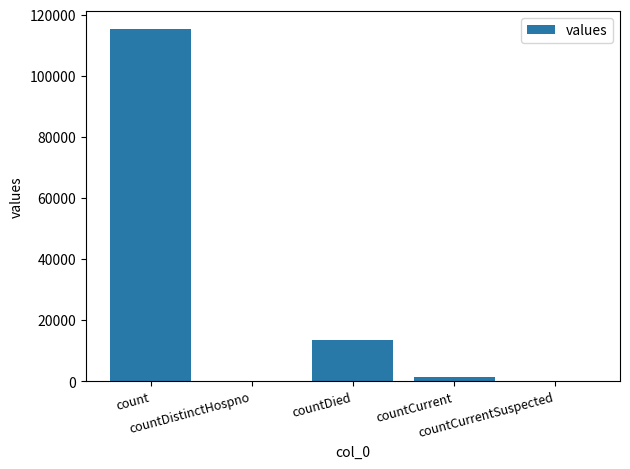

What value does the data have at count, to the nearest 10?

115380